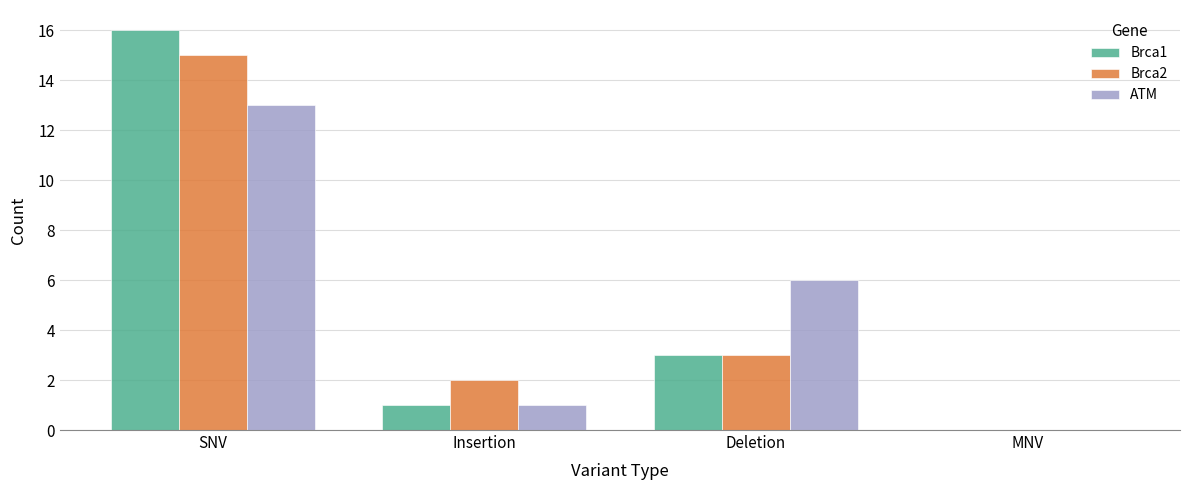

At which label does Brca1 first exceed 3?

SNV